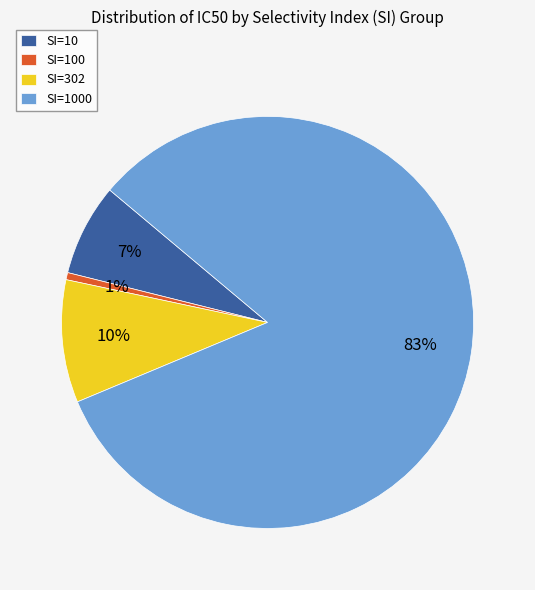

The SI=1000 slice represents 77% of the pie. True or false?

False